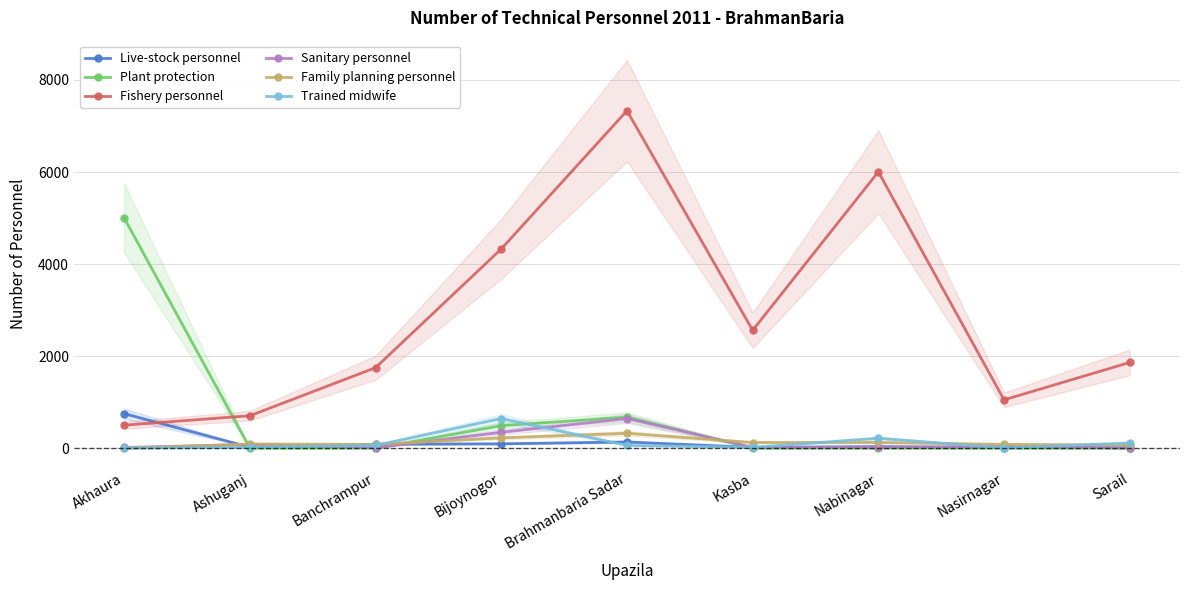

Between which two adjacent categories do Family planning personnel and Plant protection first intersect?

Akhaura and Ashuganj